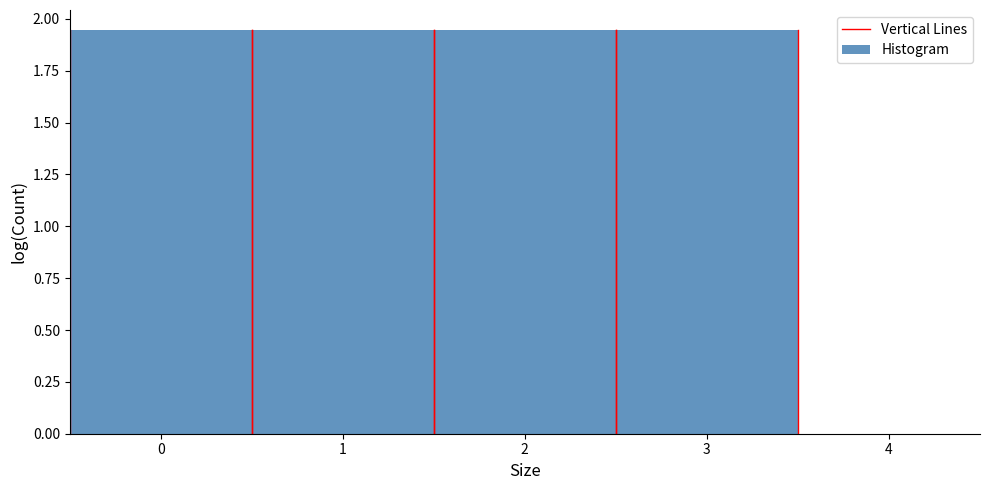

What is the height of the bar covering 2.5 to 3.5 on the x-axis? The values are not printed on the chart, so give them approximately, as read against the axis.

1.95